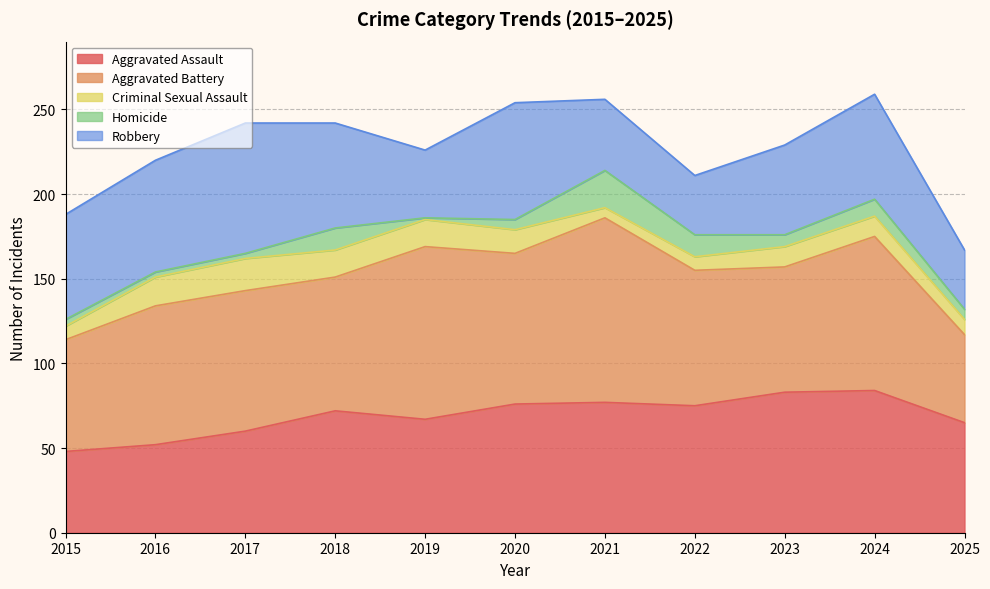

Reading left to right, list all the values displayed in this chart.

Aggravated Assault: 48	52	60	72	67	76	77	75	83	84	65
Aggravated Battery: 66	82	83	79	102	89	109	80	74	91	52
Criminal Sexual Assault: 8	17	19	16	16	14	6	8	12	12	9
Homicide: 4	3	3	13	1	6	22	13	7	10	6
Robbery: 62	66	77	62	40	69	42	35	53	62	35